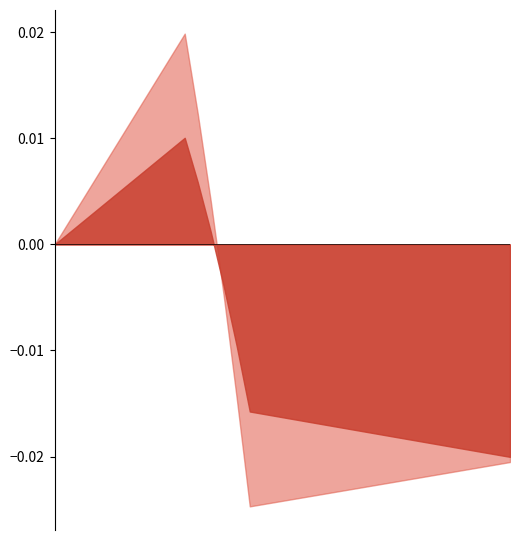

In pij_forests_primary_to_grasslands, how many points are higher than both neighbors (excluding endpoints)?

1